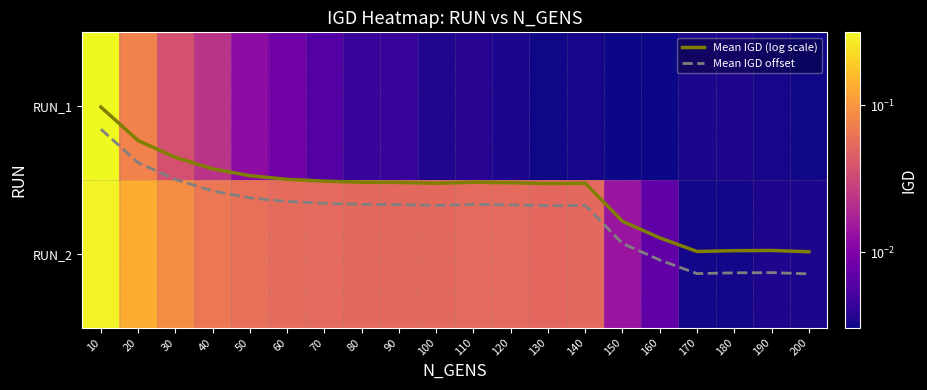

How many series are shown in this chart?

4